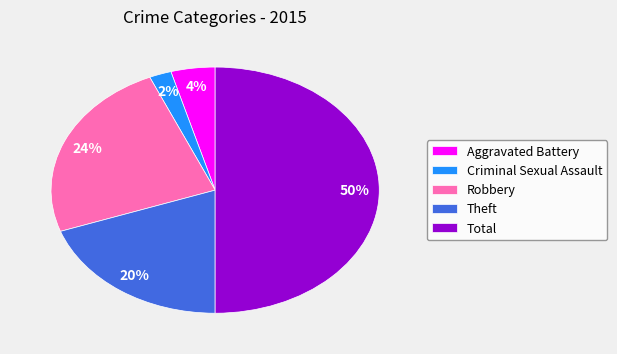

Which has a higher value, Theft or Total?

Total